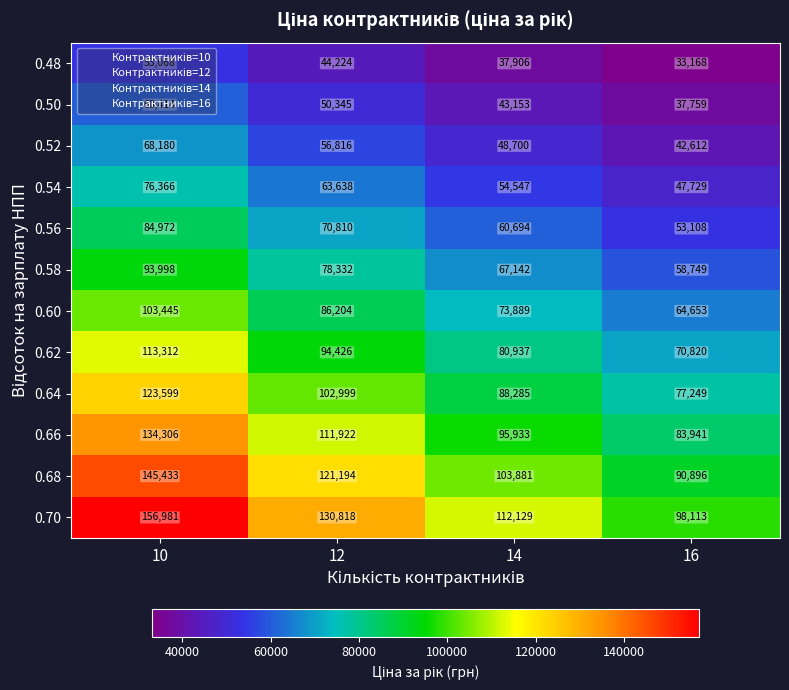

Which series has the largest range (max minus min)?

0.70